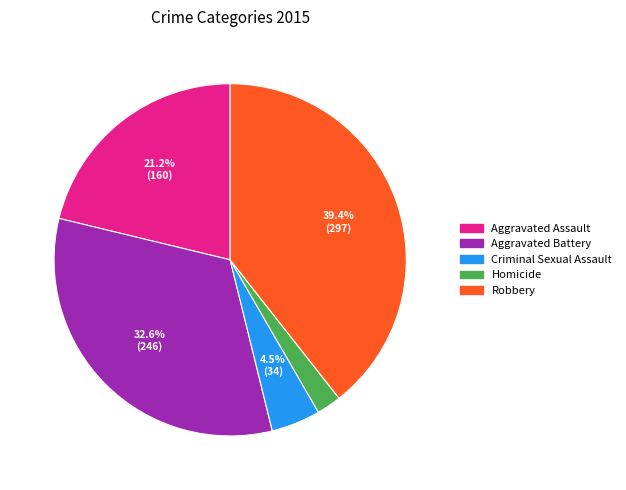

What portion of the pie excludes Robbery?

60.6%